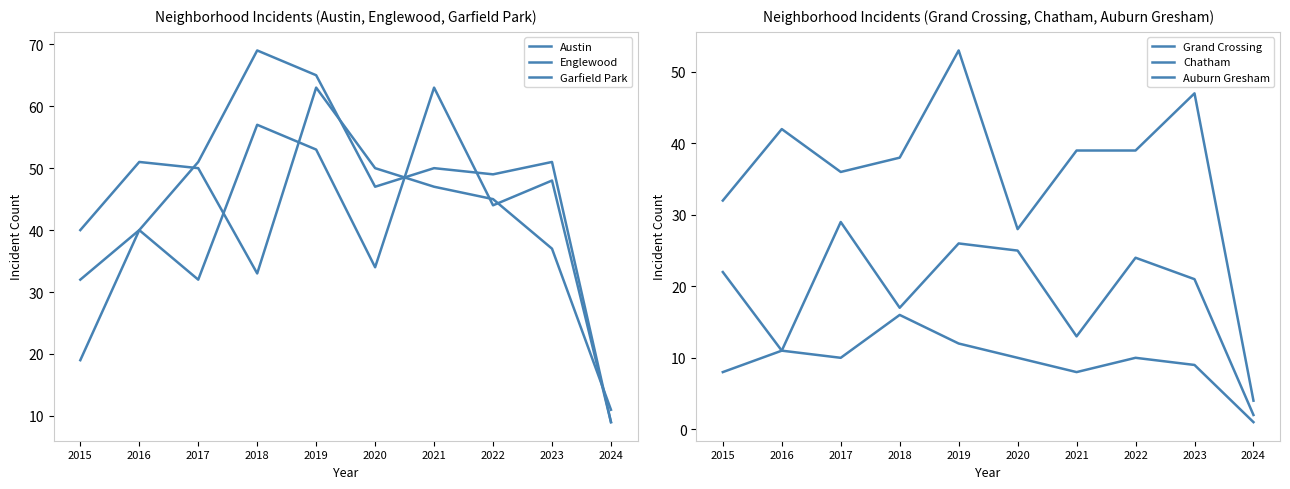

Rank the series at 2022 from lowest to highest value.

Auburn Gresham, Chatham, Grand Crossing, Austin, Englewood, Garfield Park